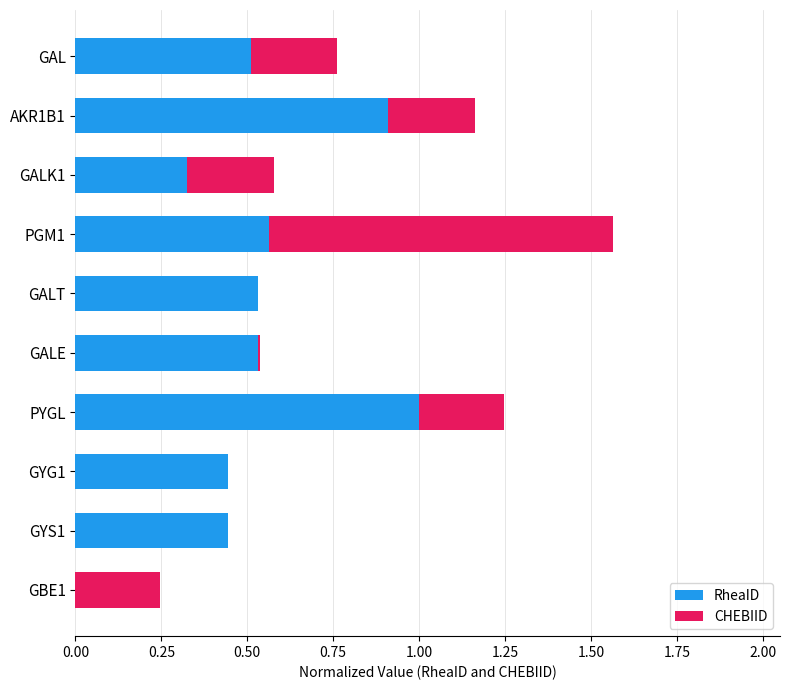

What is the maximum value for RheaID?

1.0